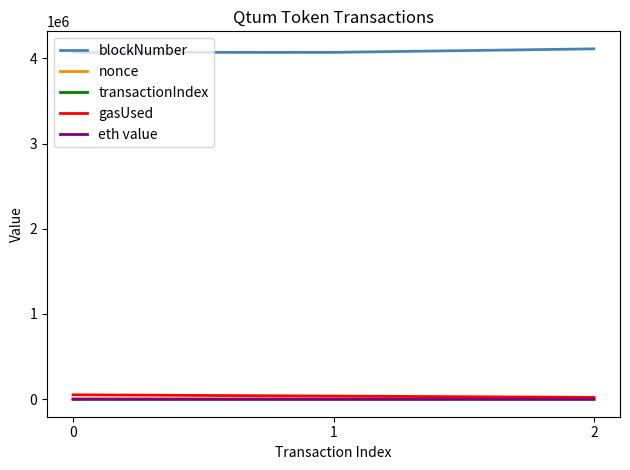

Which series has the largest total across all categories?

blockNumber